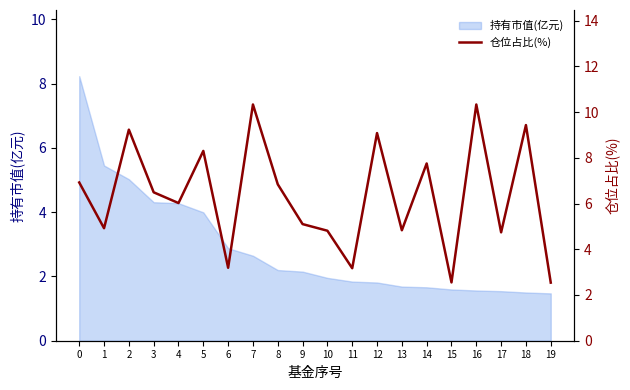

True or false: the data shows 2.9 at 13.

False